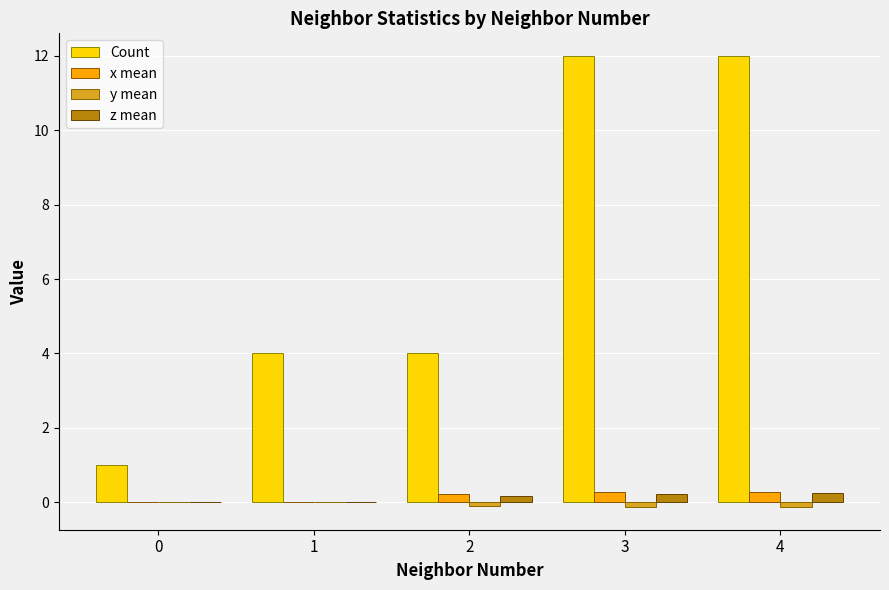

What is the total value across all series at 3?

12.4